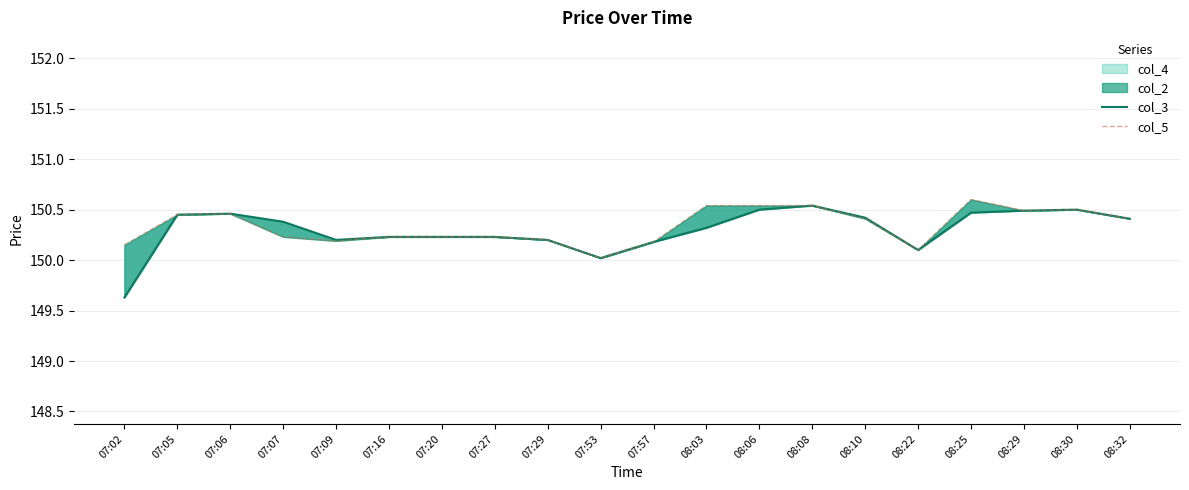

What is the minimum value shown in the chart?

149.6